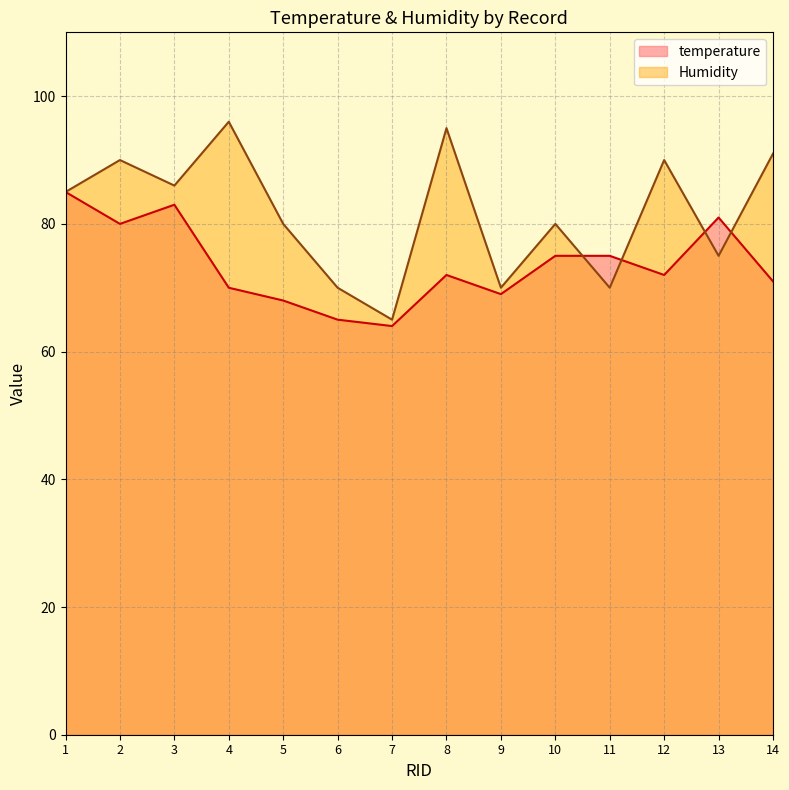

What are all the series names shown in the legend?

temperature, Humidity